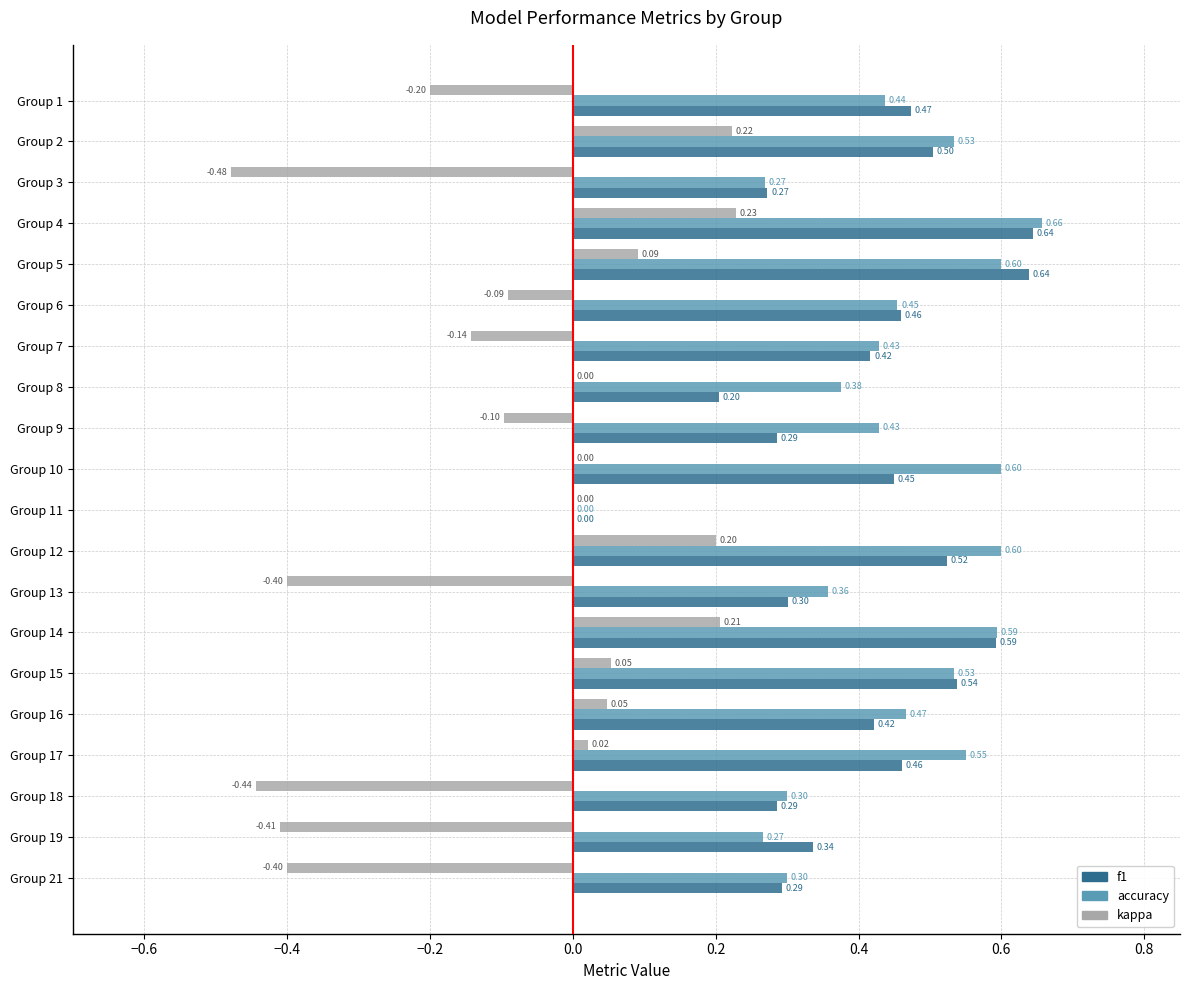

Which series changed the most between Group 8 and Group 11?

accuracy